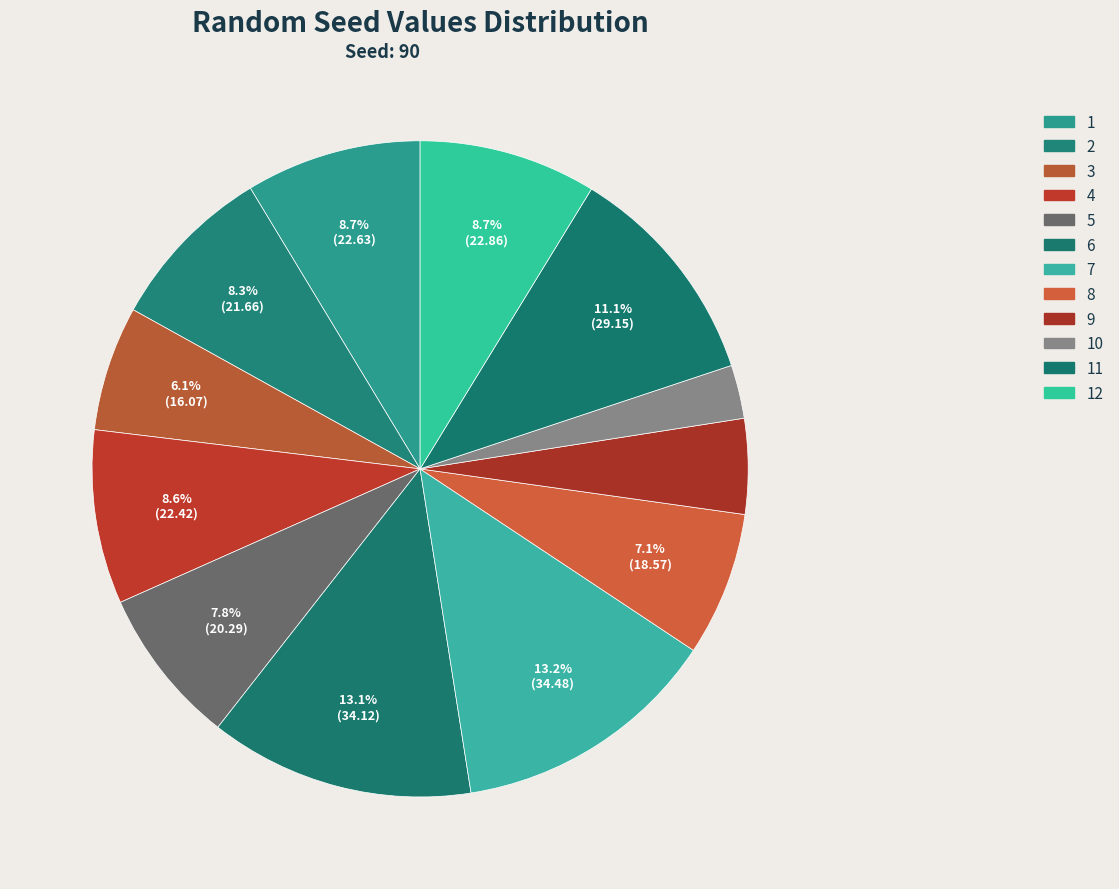

How many segments does this pie chart have?

12